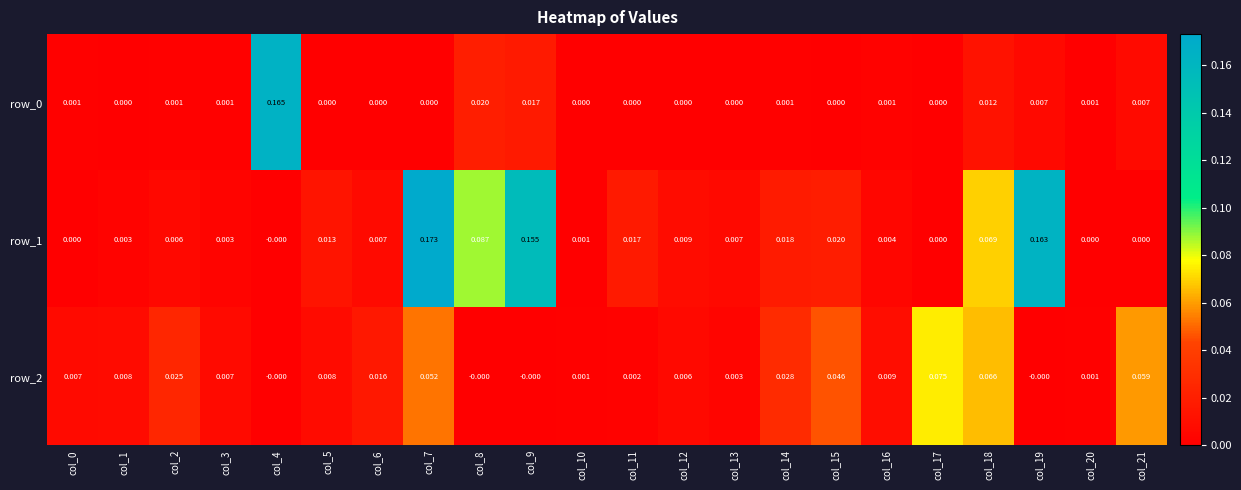

Between col_4 and col_20, which series saw the biggest shift?

row_0